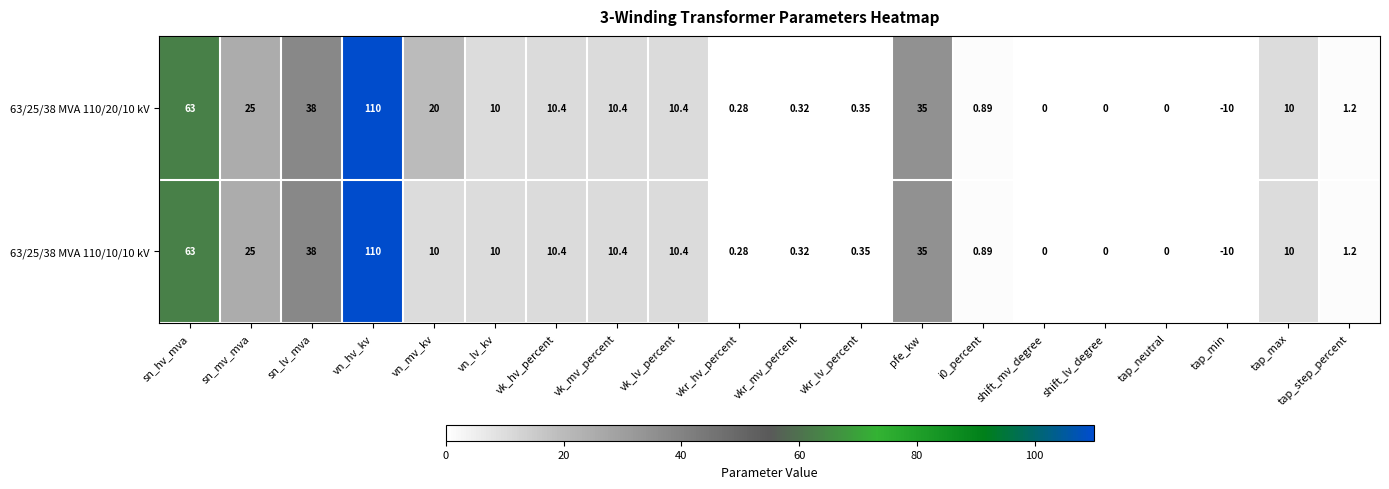

Is the value of 63/25/38 MVA 110/10/10 kV at sn_mv_mva greater than the value of 63/25/38 MVA 110/20/10 kV at vk_mv_percent?

Yes